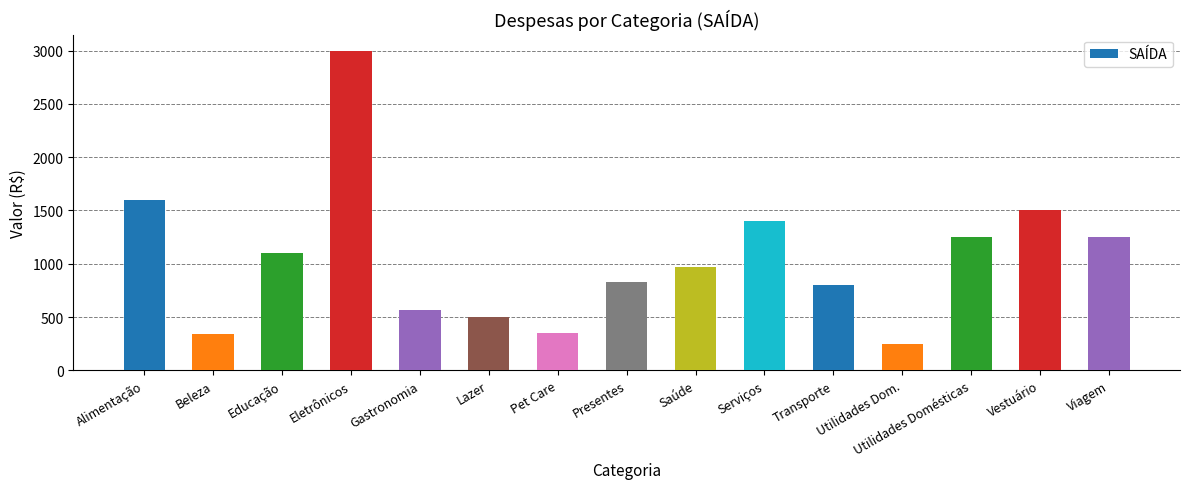

Which label corresponds to the largest value in the chart?

Eletrônicos